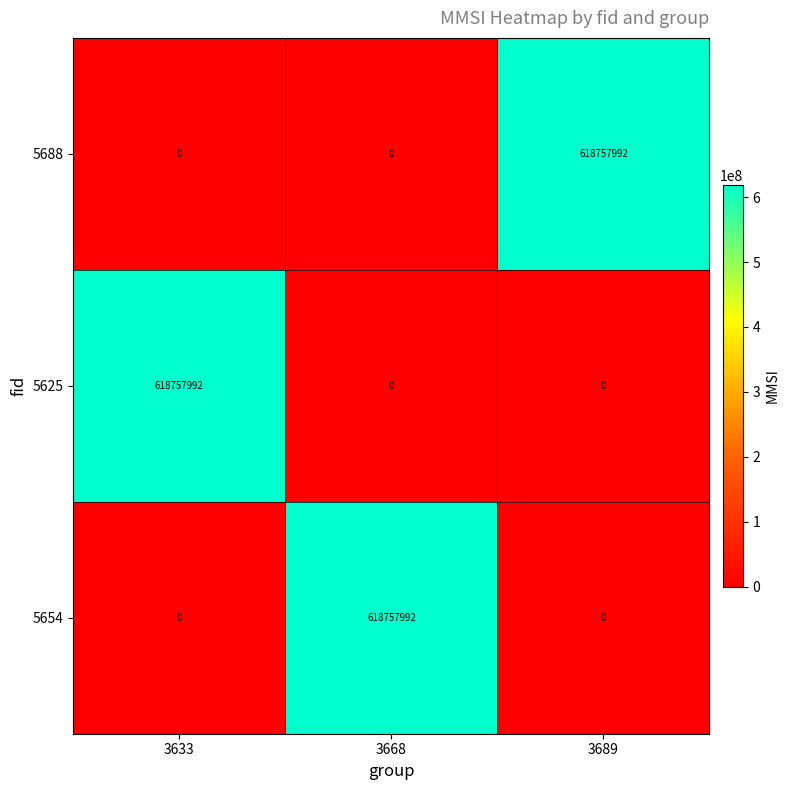

True or false: 5625 has a value of 857036307 at 3633.

False